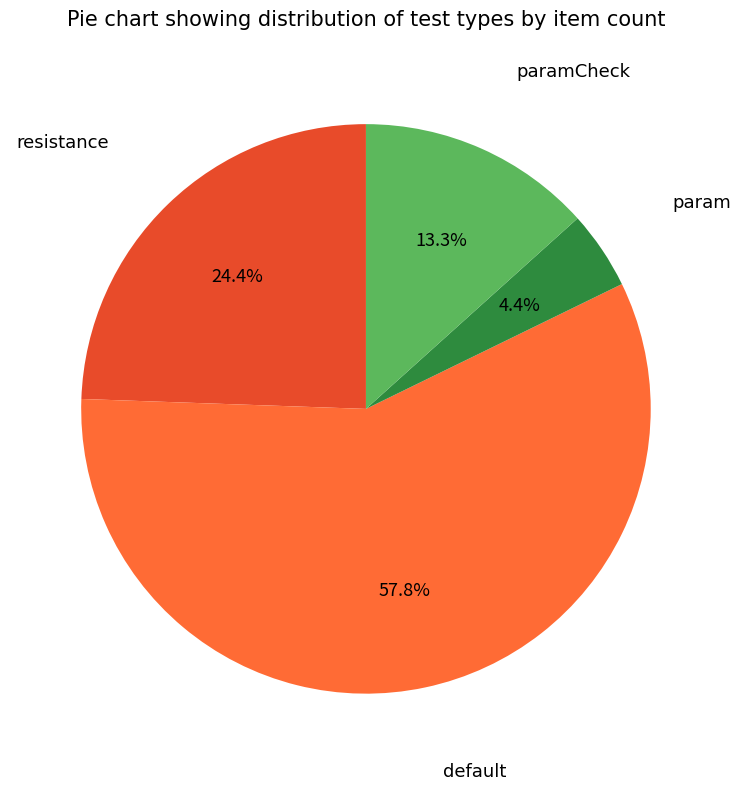

The paramCheck slice represents 13% of the pie. True or false?

True